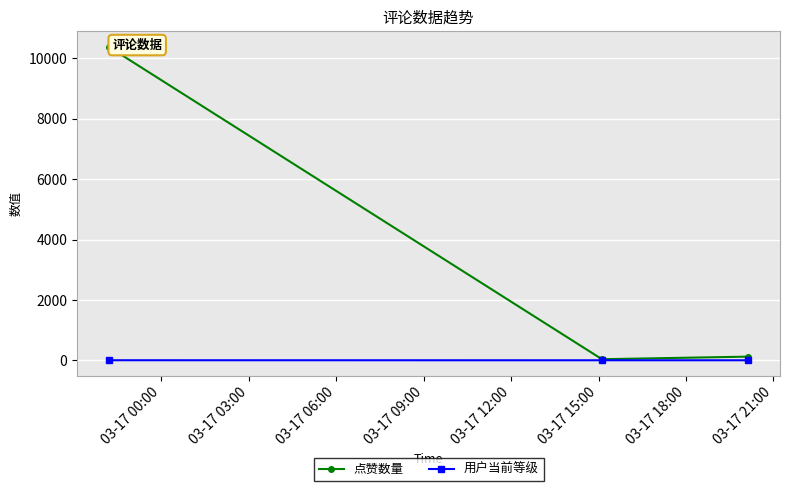

What are all the series names shown in the legend?

点赞数量, 用户当前等级